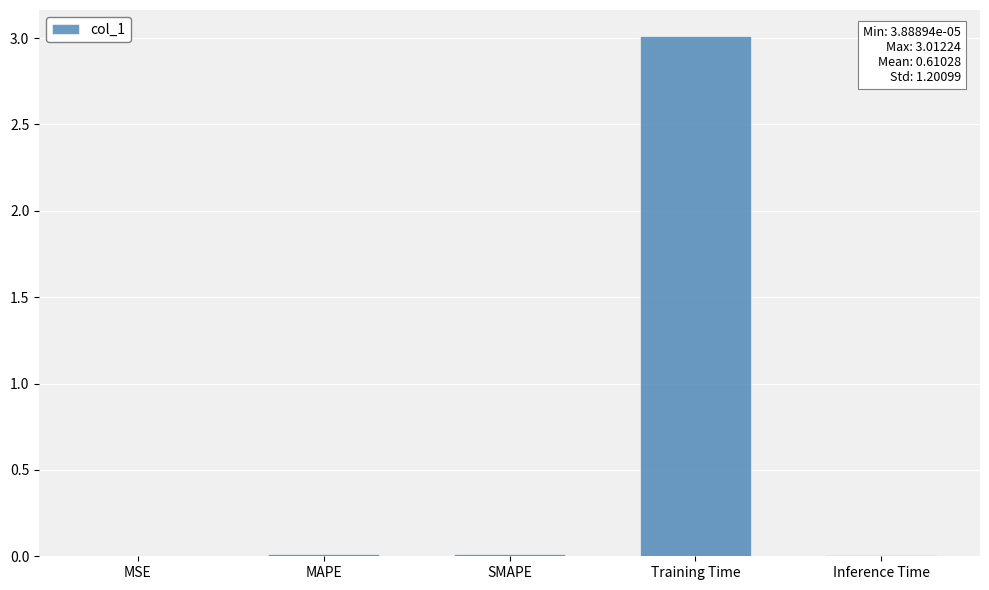

What is the sum of all values?

3.1